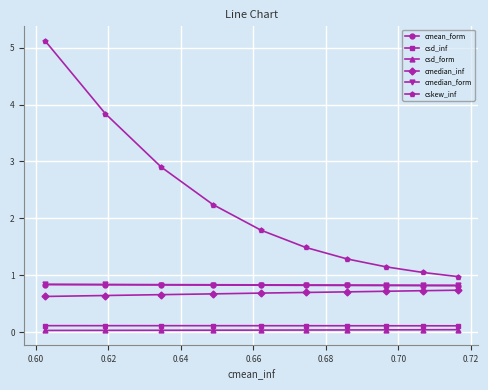

What is the sum of all cmedian_inf values?

6.9